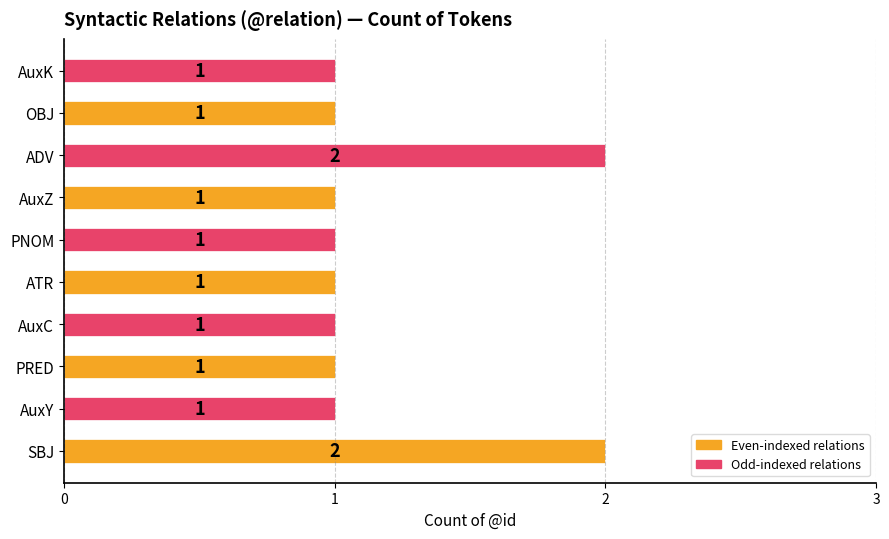

What is the ratio of the value at ATR to the value at AuxZ?

1.0